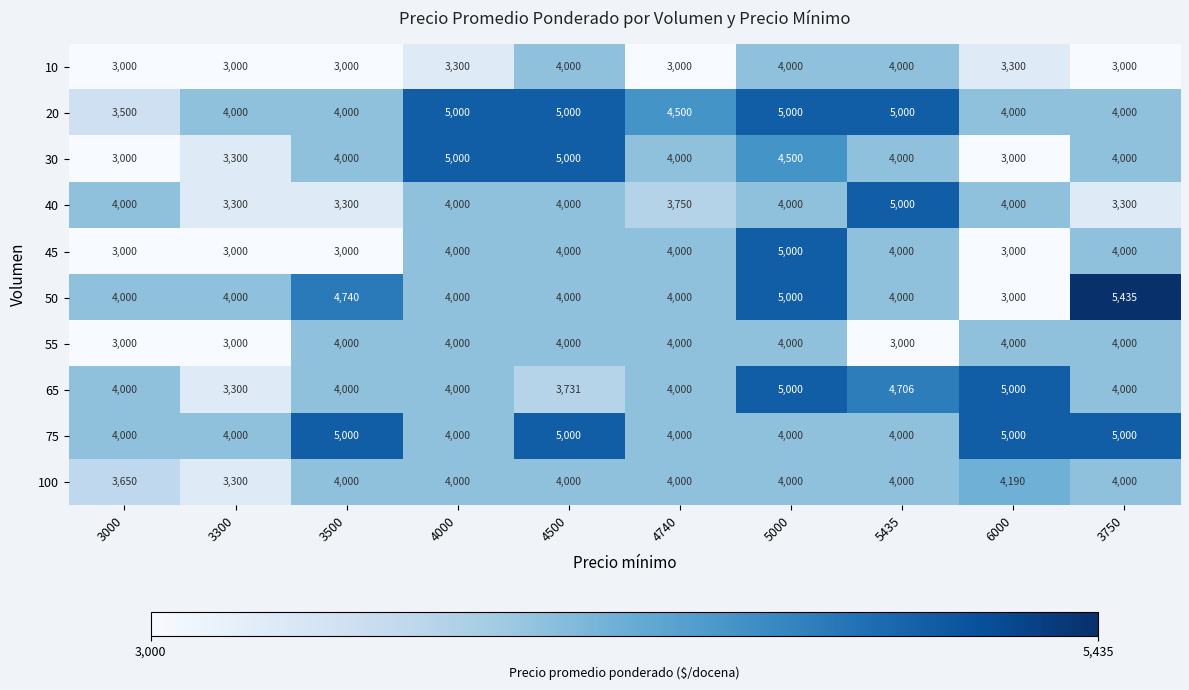

What is the maximum value shown in the chart?

5435